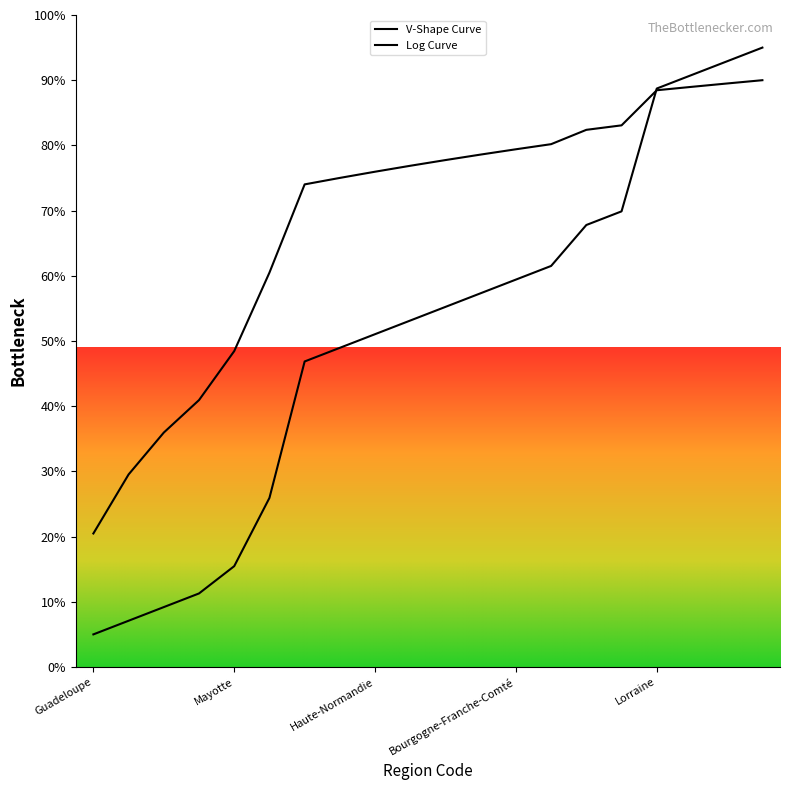

Is this an area chart (filled region under the line)?

No